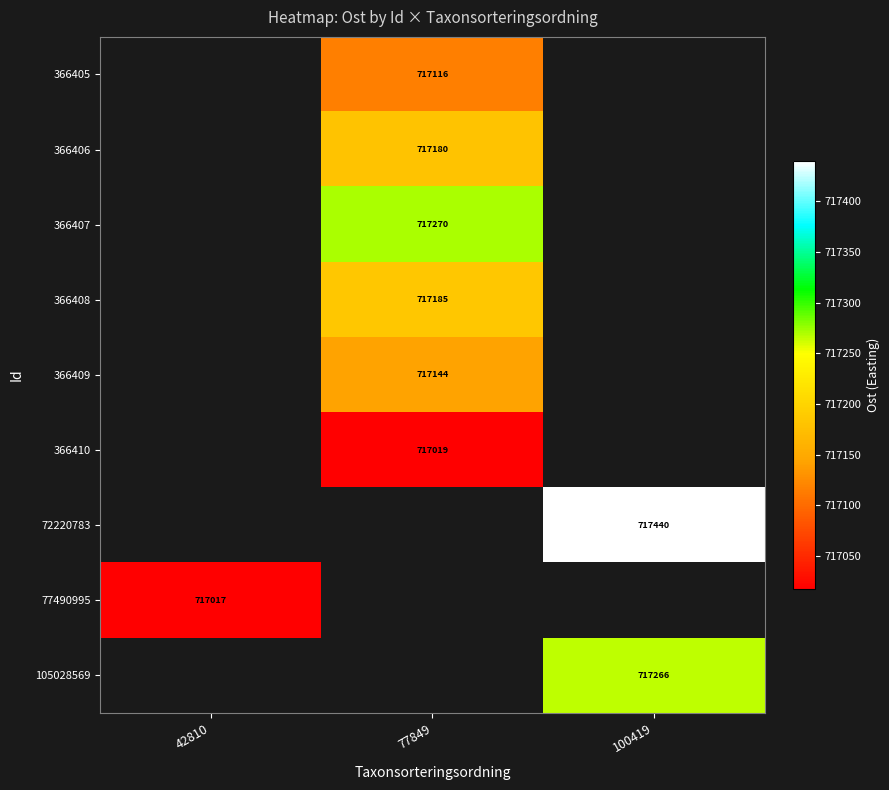

What is the difference between the highest and lowest values at 77849?

251.2